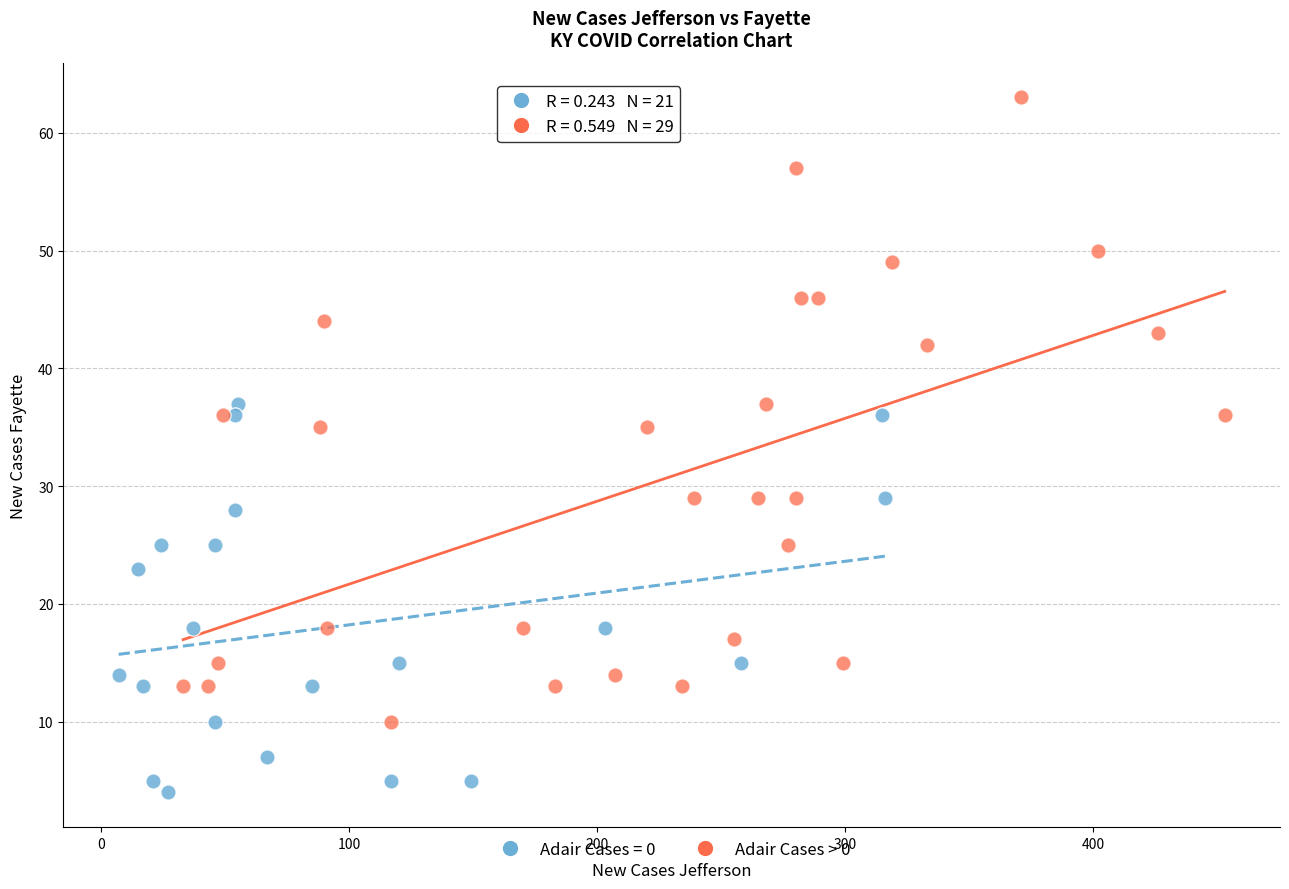

Which series contains the lowest Y value?

Adair Cases = 0